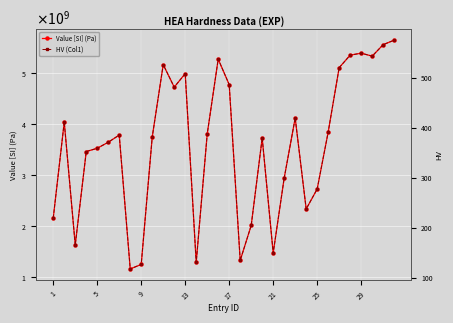

Which series changed the most between 17 and 25?

Value [SI] (Pa)